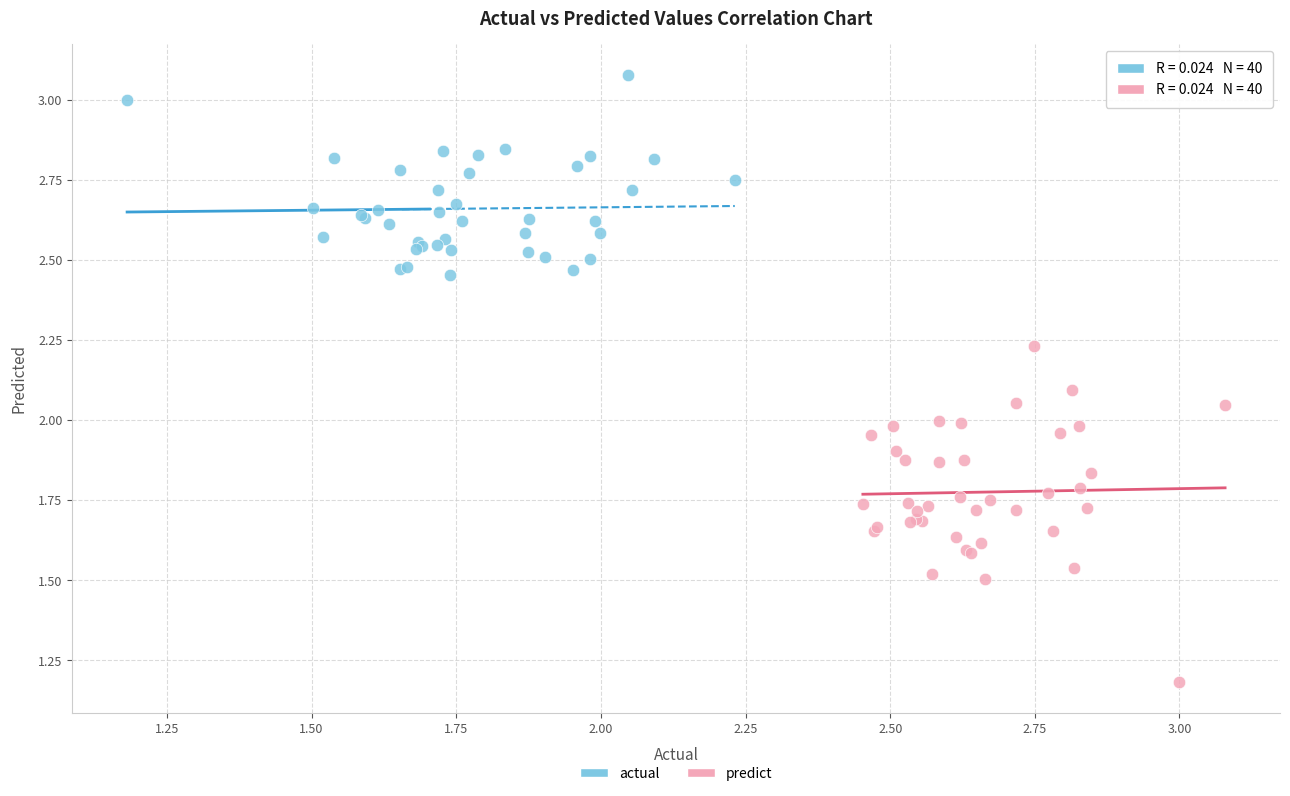

Which series contains the highest Y value?

actual